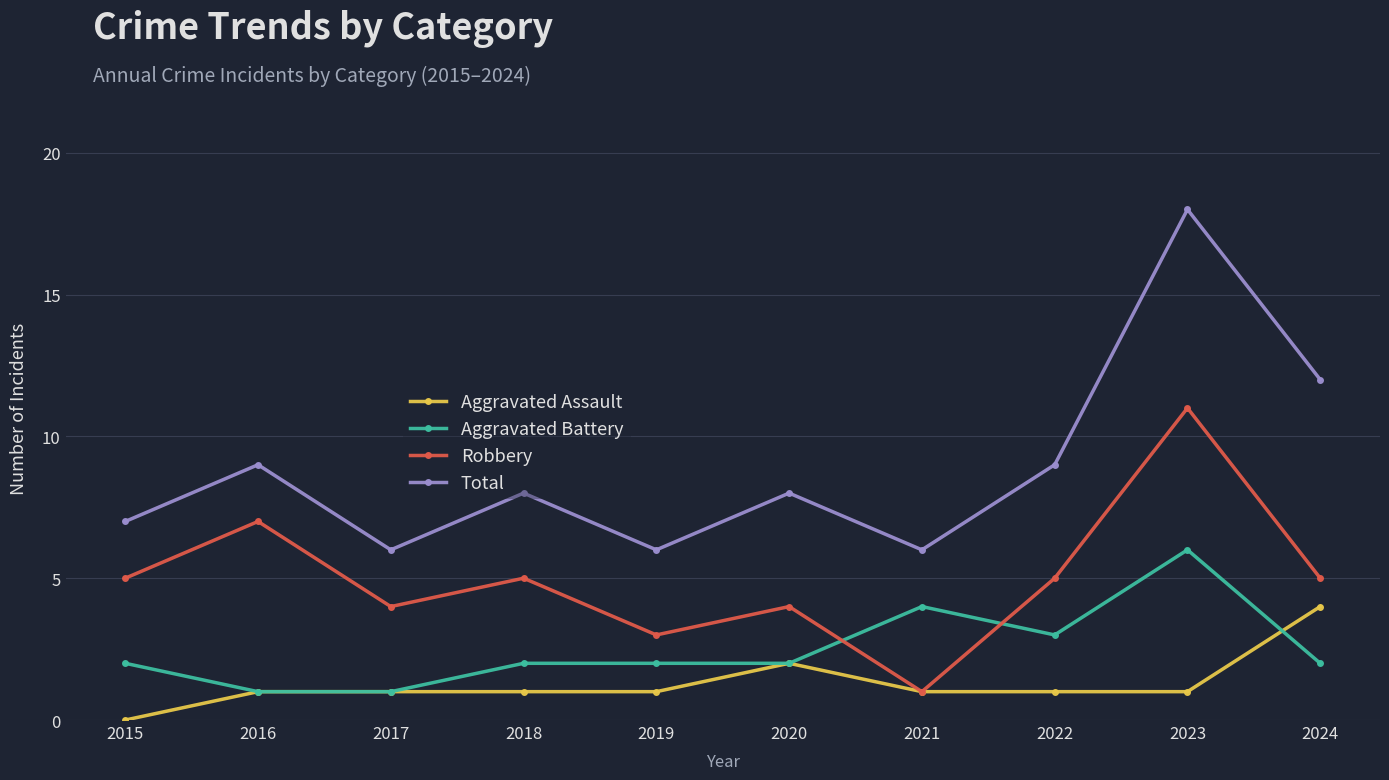

What is the difference between the Robbery values at 2016 and 2017?

3